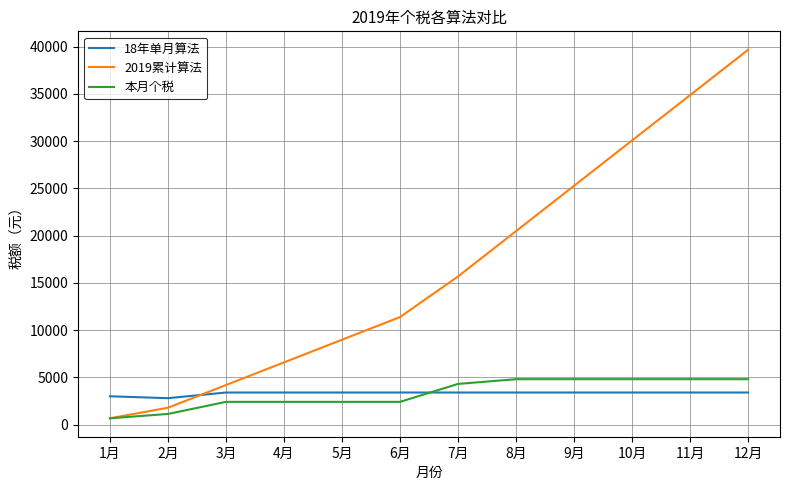

Which label corresponds to the smallest value in the chart?

1月